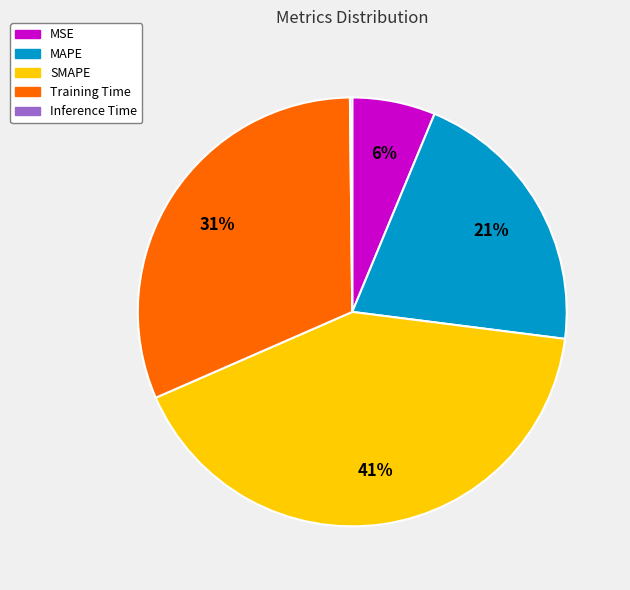

To the nearest percent, what is the difference between the Training Time and SMAPE slice percentages?

10%